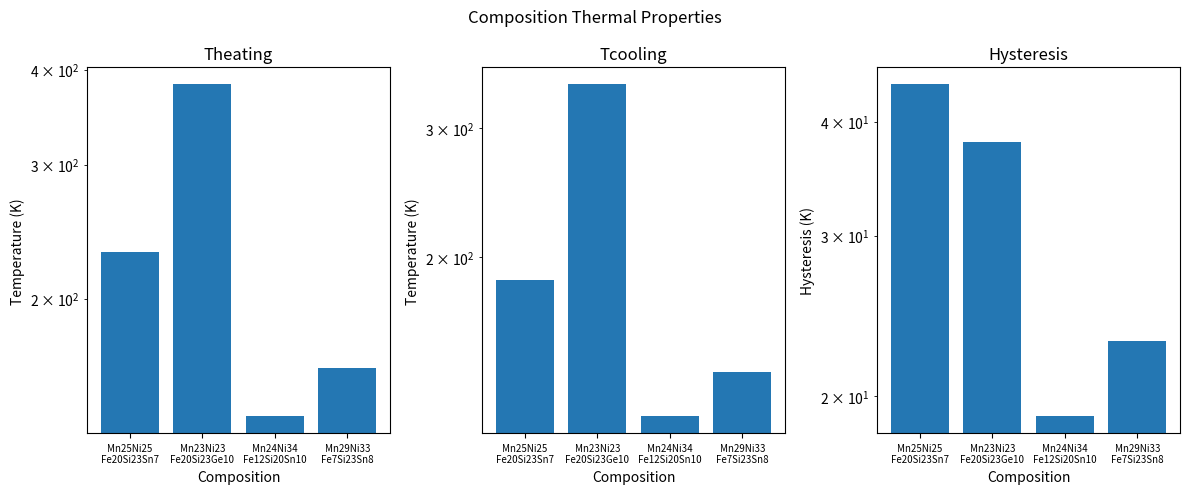

Rank the series by their average value, from highest to lowest.

Theating, Tcooling, Hysteresis